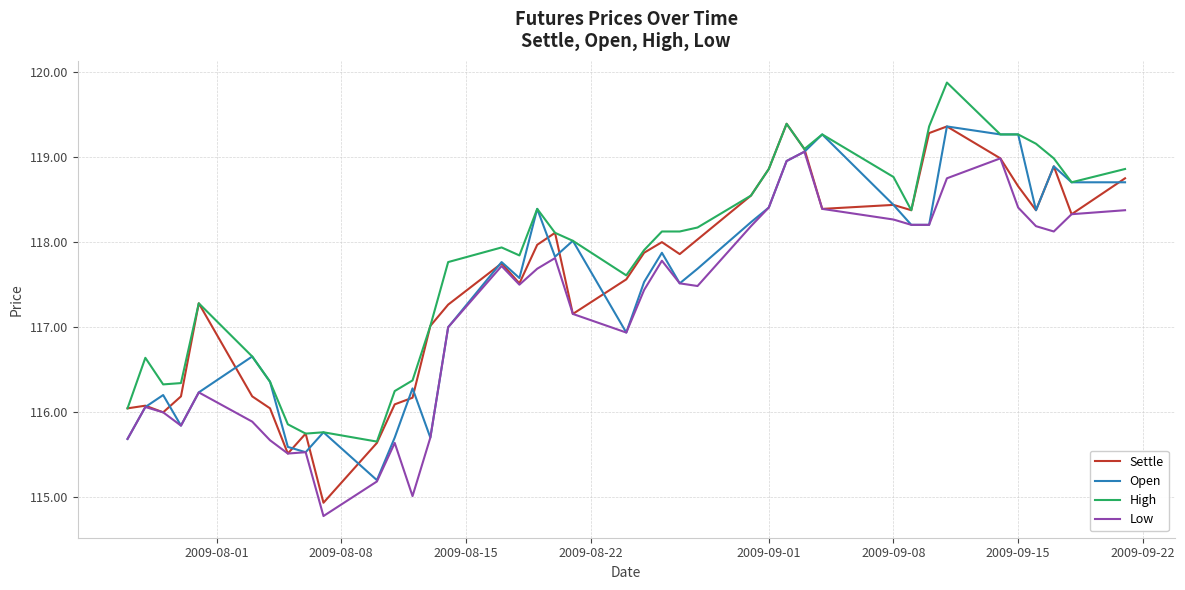

What is the lowest value of the Open series?

115.2